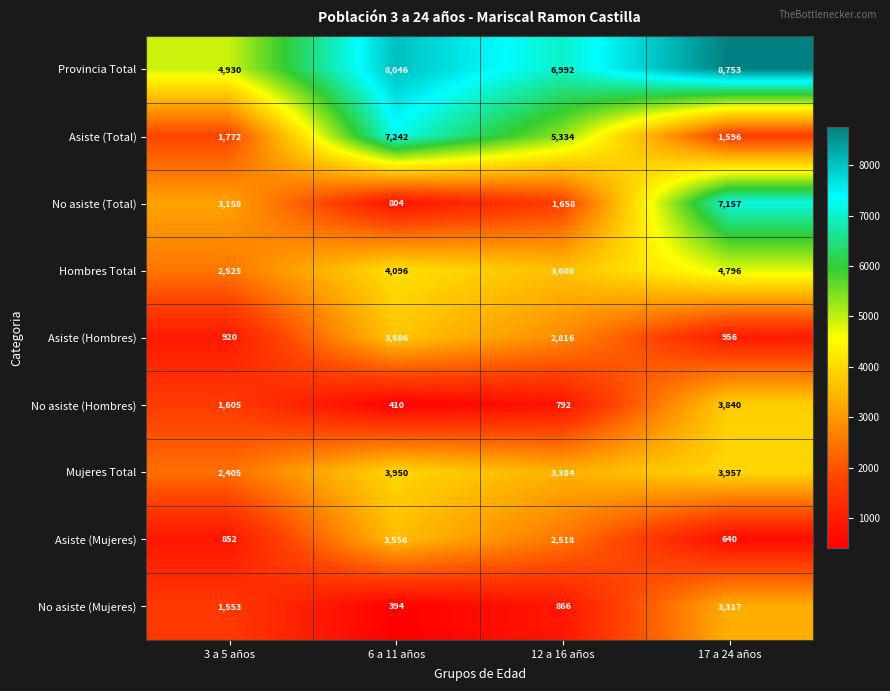

How many Hombres Total values are between 3608 and 4796?

3